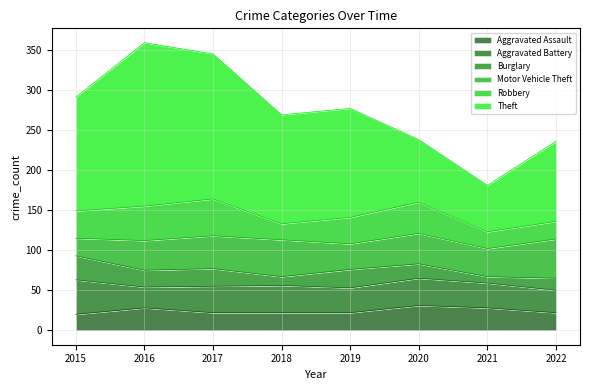

How many interior local peaks does the Aggravated Assault series have?

2